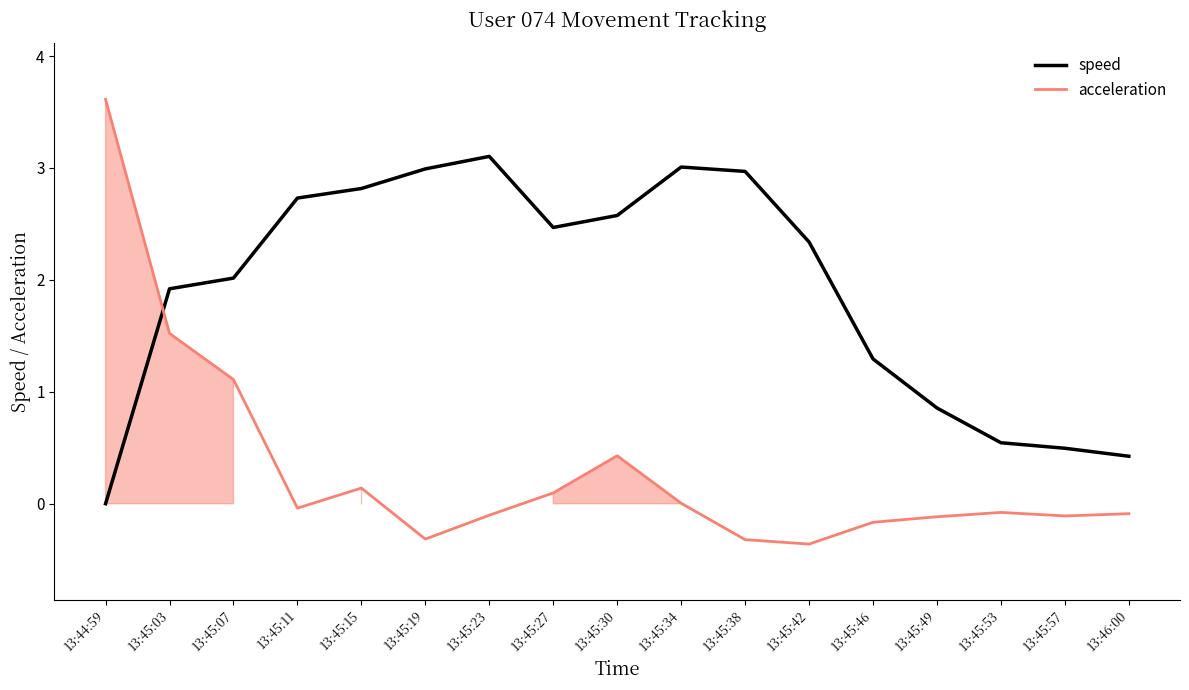

At which category does acceleration reach its first local peak?

13:45:15